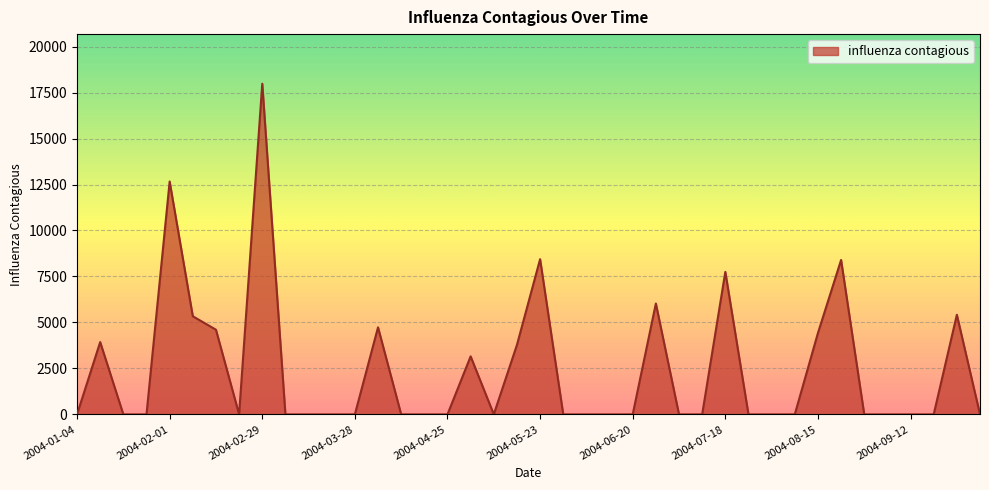

What is the difference between the maximum and minimum values?

17982.6